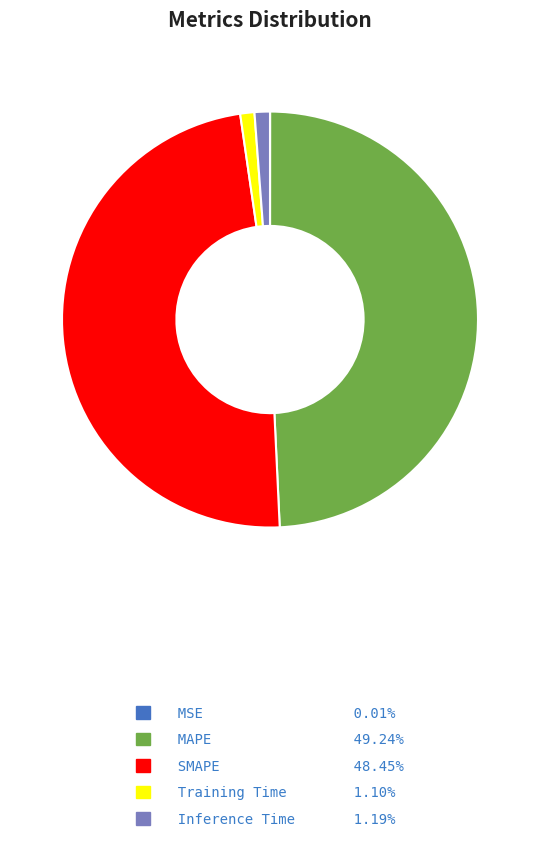

Is the sum of SMAPE 48.45% and MAPE 49.24% greater than half?

Yes